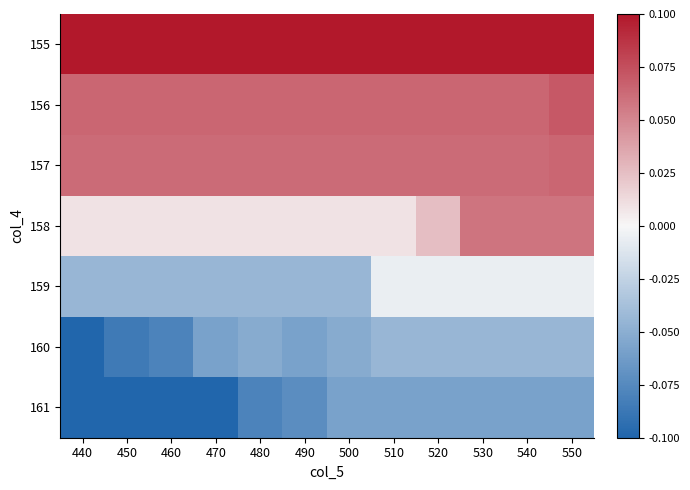

At which category is the sum across all series the highest?

550